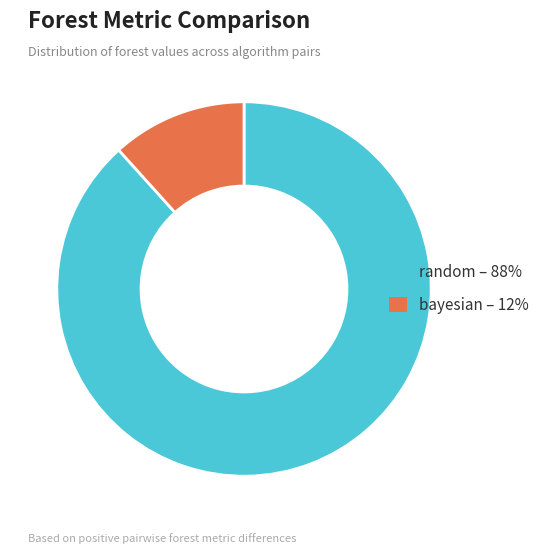

What is the largest slice in the pie chart?

random